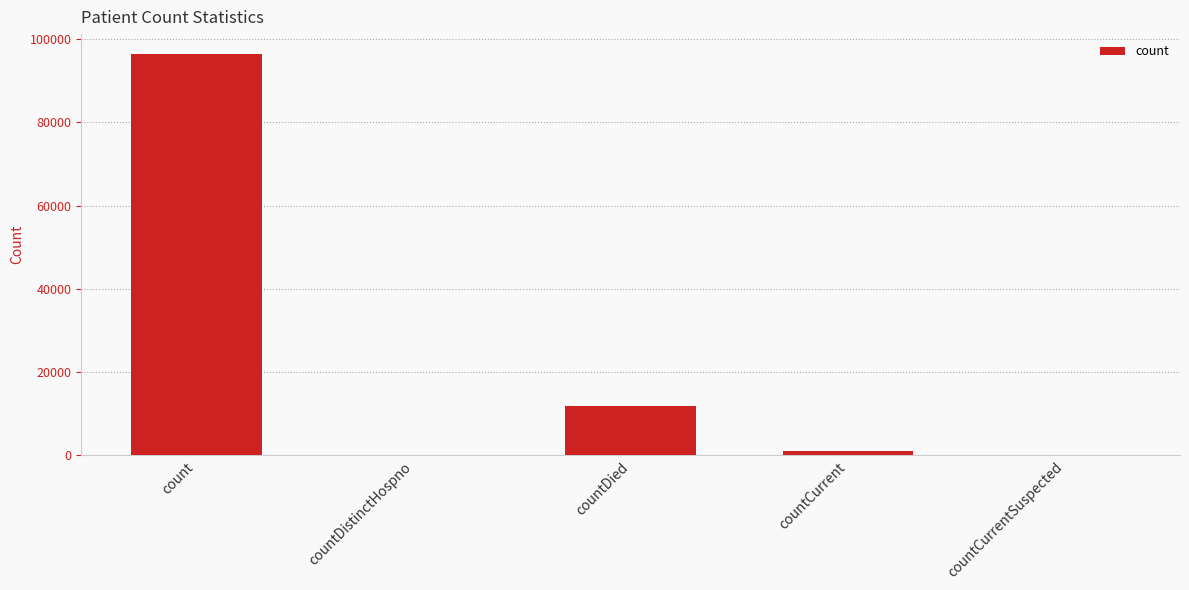

Which has a higher value, countCurrent or count?

count